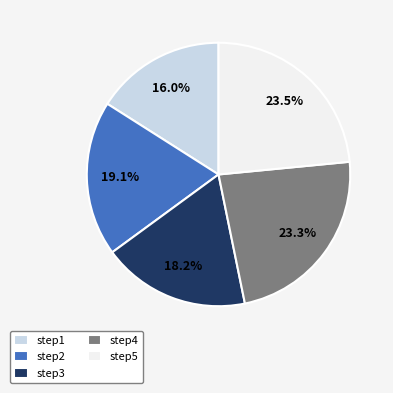

How much of the chart is everything except step1?

84.0%